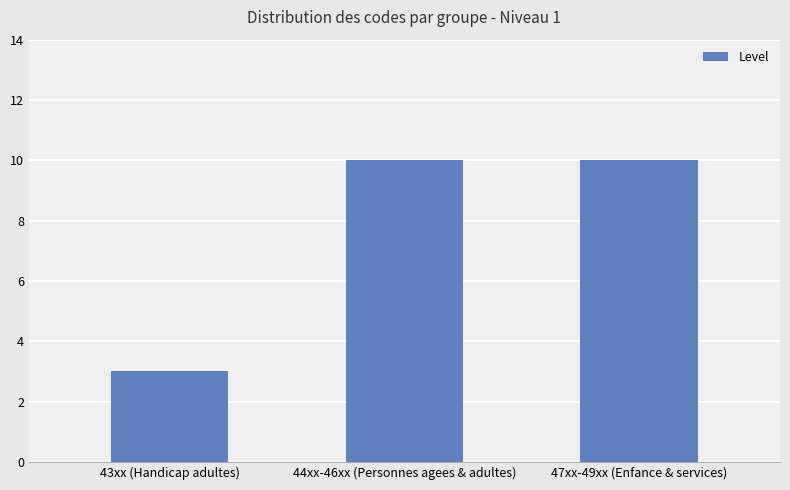

What is the sum of all values?

23